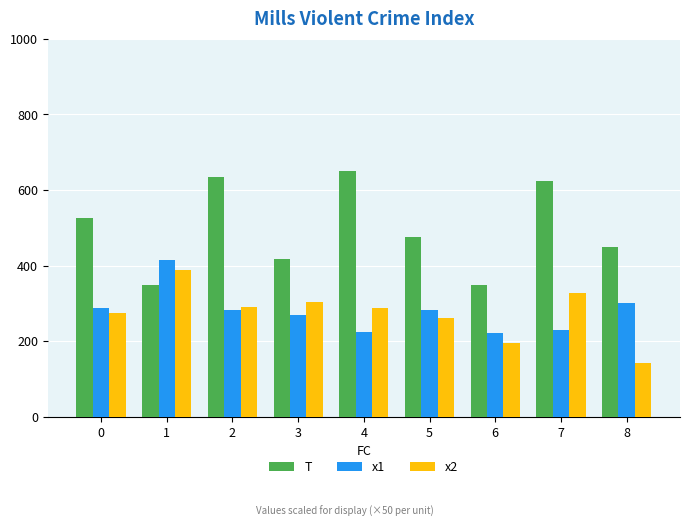

Is the value of x2 at 8 greater than the value of x1 at 7?

No